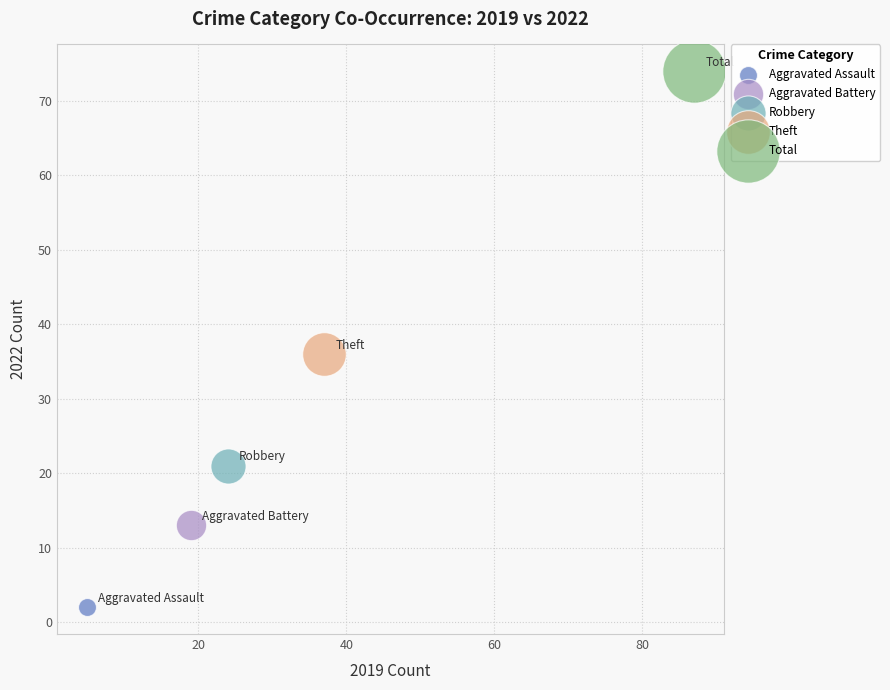

What are all the series names shown in the legend?

Aggravated Assault, Aggravated Battery, Robbery, Theft, Total